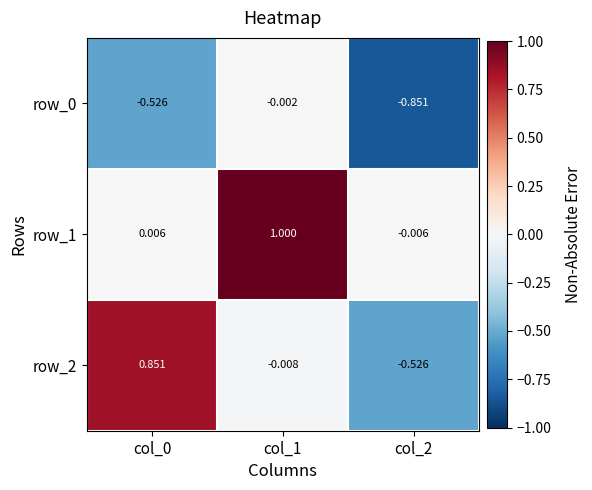

Is the value of row_0 at col_2 greater than the value of row_1 at col_0?

No